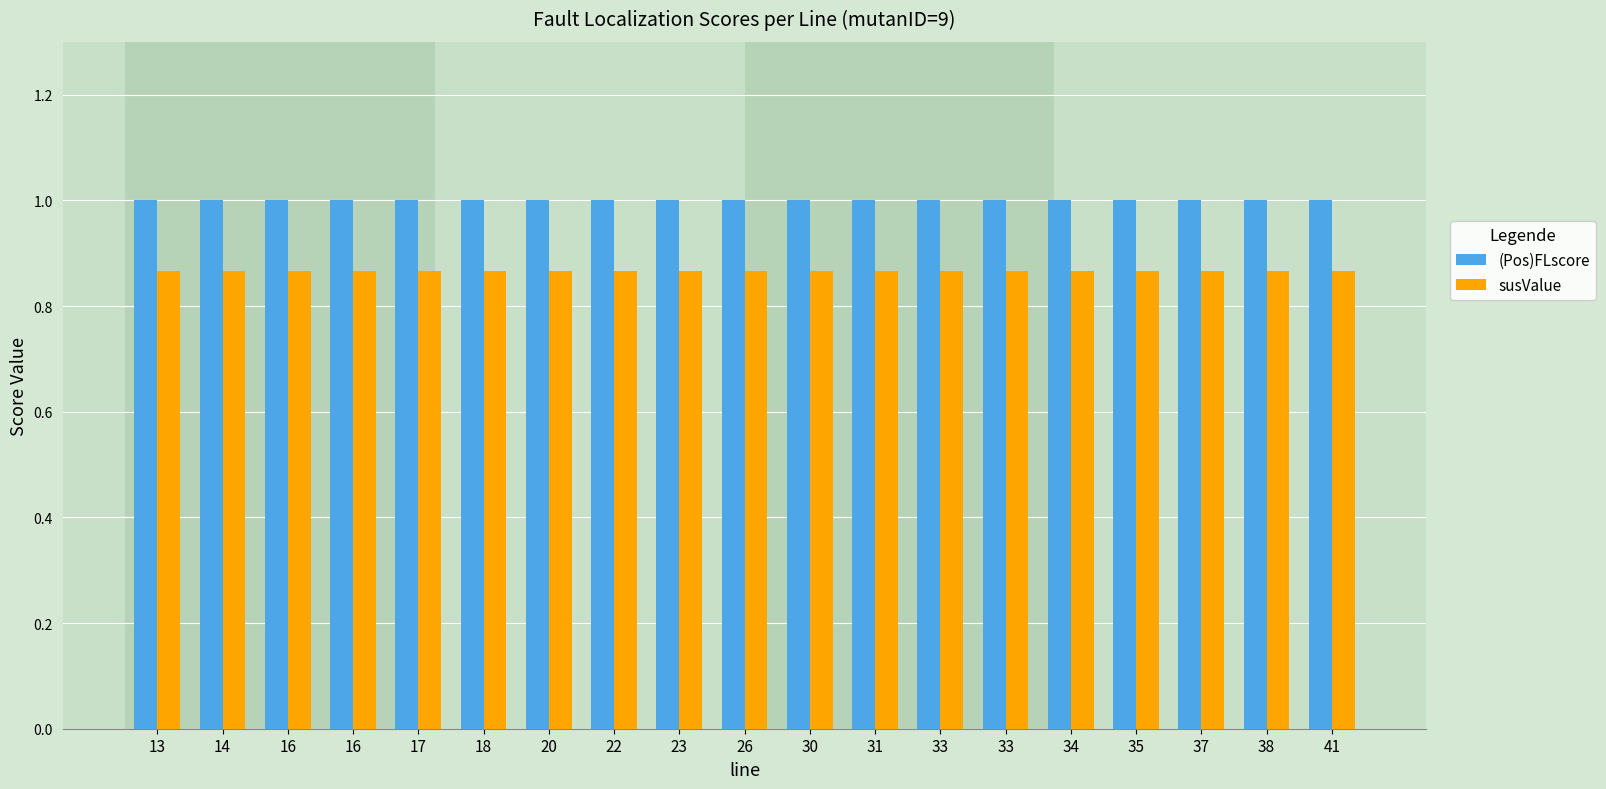

Does the chart contain any negative values?

No